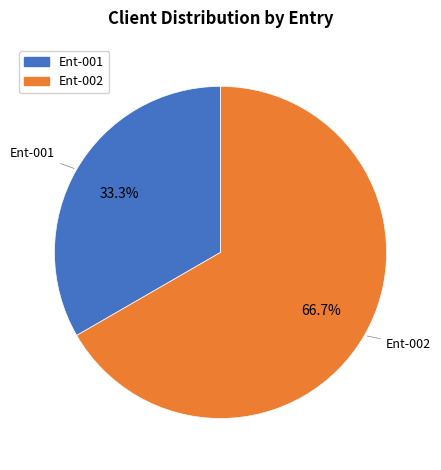

To the nearest percent, what portion does Ent-002 represent?

67%